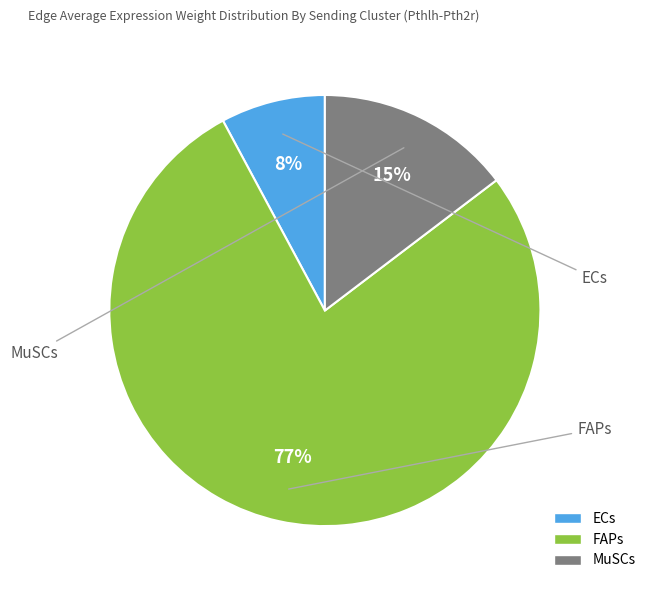

Does any single category account for the majority?

Yes